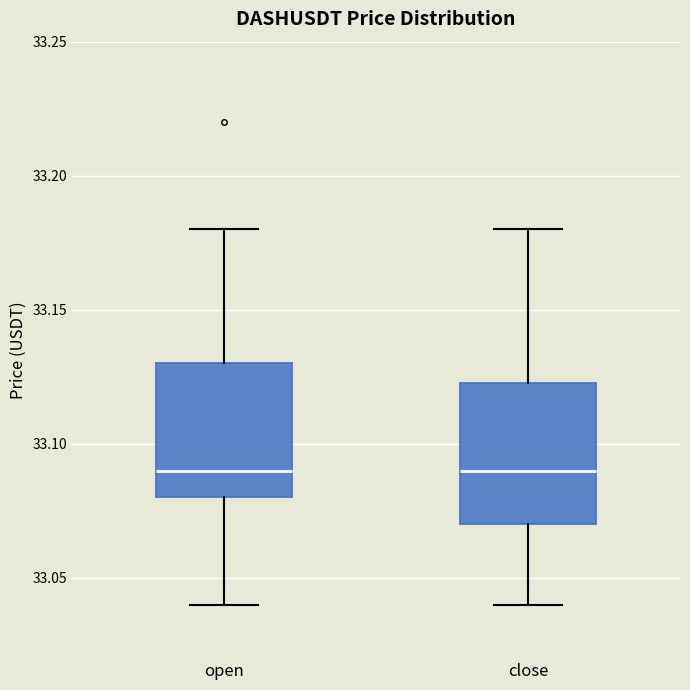

Where is the upper edge of the box for close on the y-axis? The values are not printed on the chart, so give them approximately, as read against the axis.

33.125